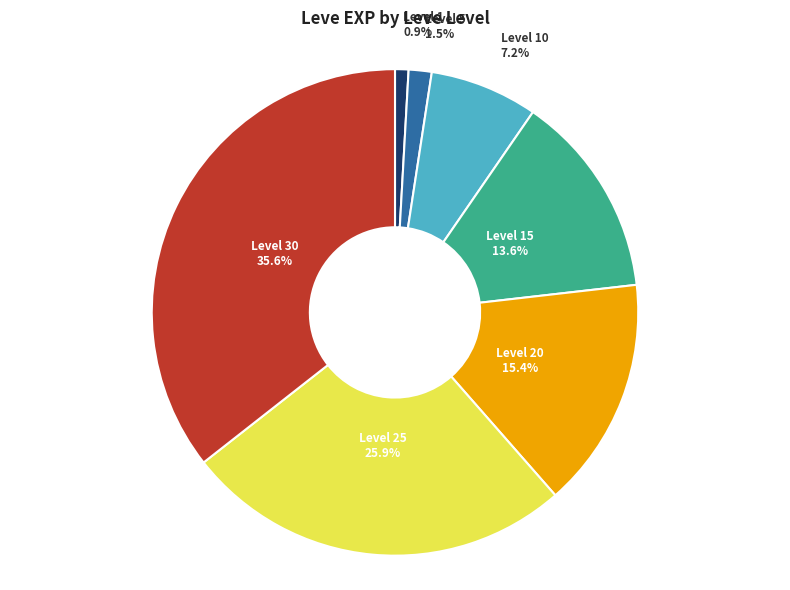

Does any single category account for the majority?

No